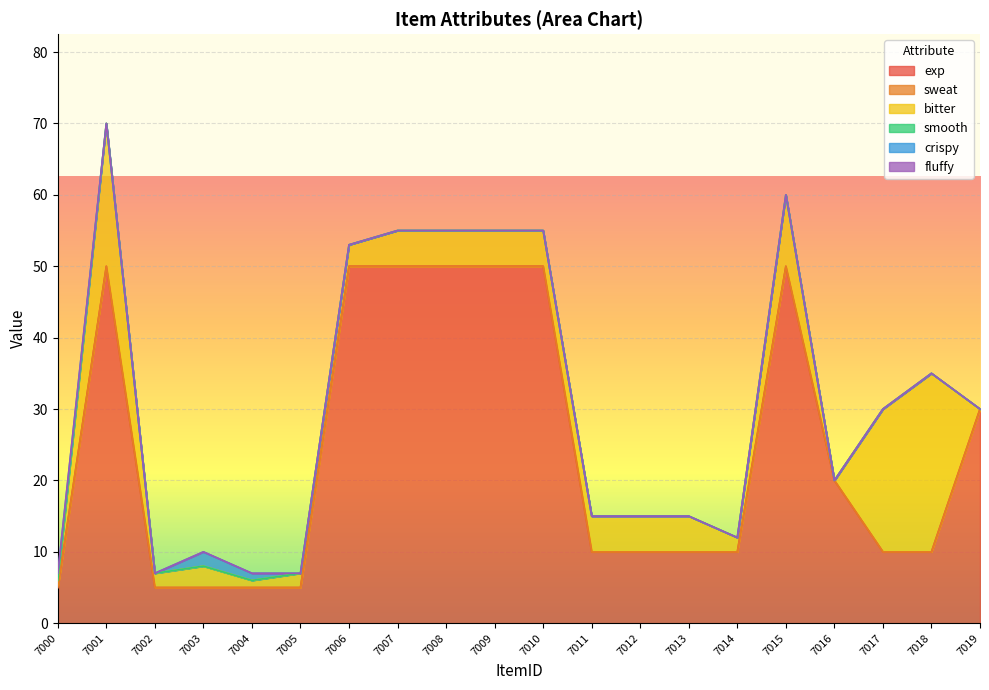

How many crispy values are between 0 and 1?

19